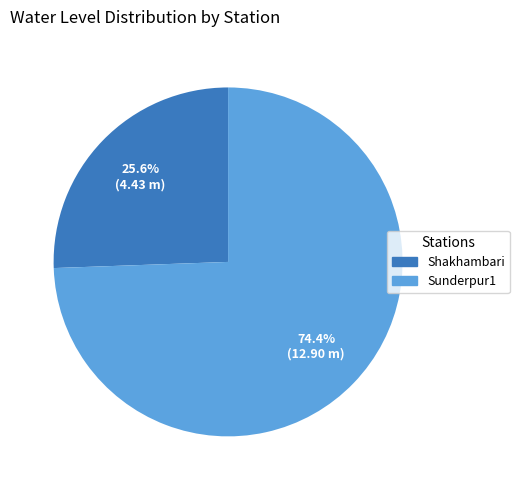

Which has a higher value, Sunderpur1 or Shakhambari?

Sunderpur1